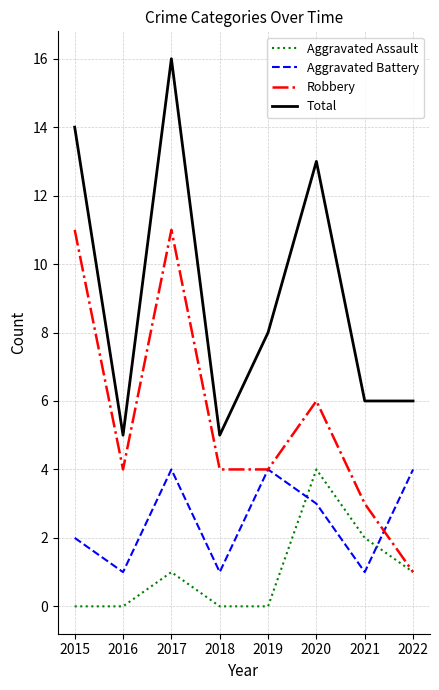

True or false: Aggravated Battery and Total cross at least once.

False